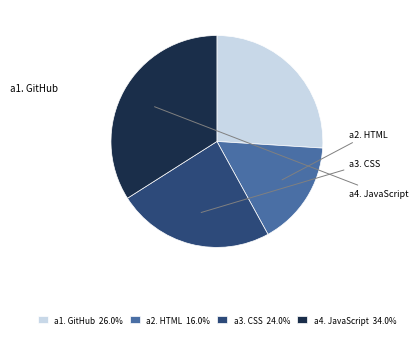

Does any single category account for the majority?

No